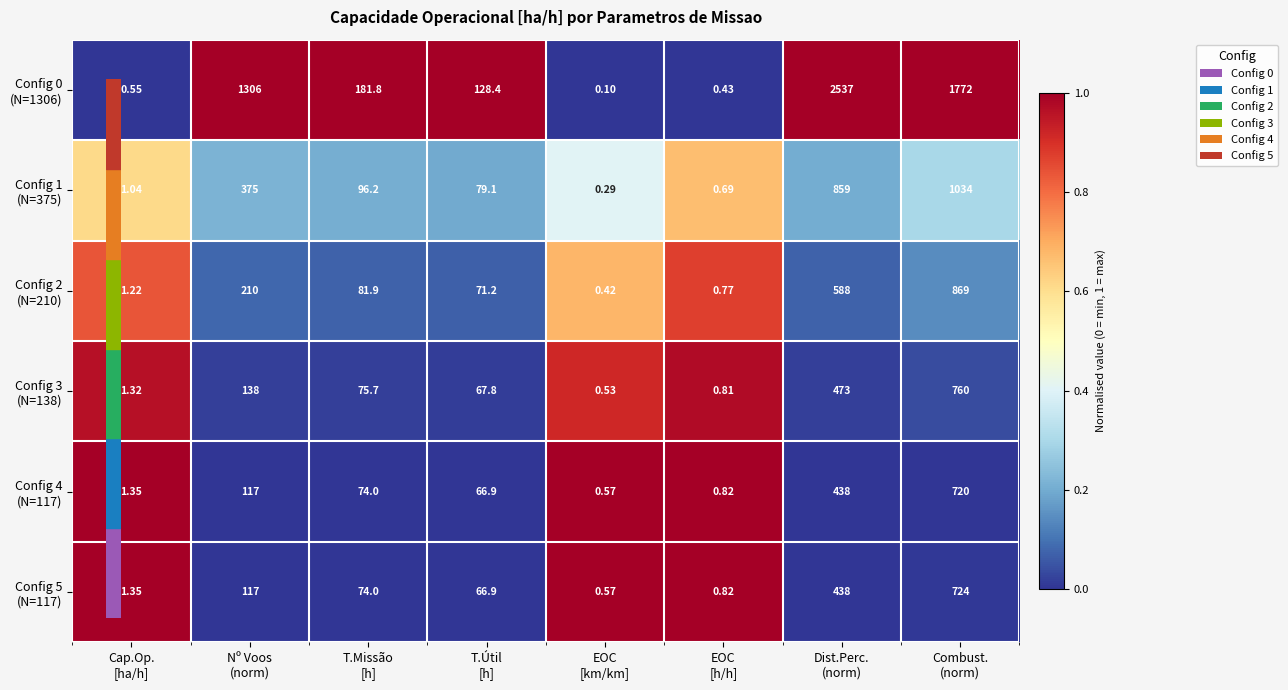

Count the number of data series in this chart.

6